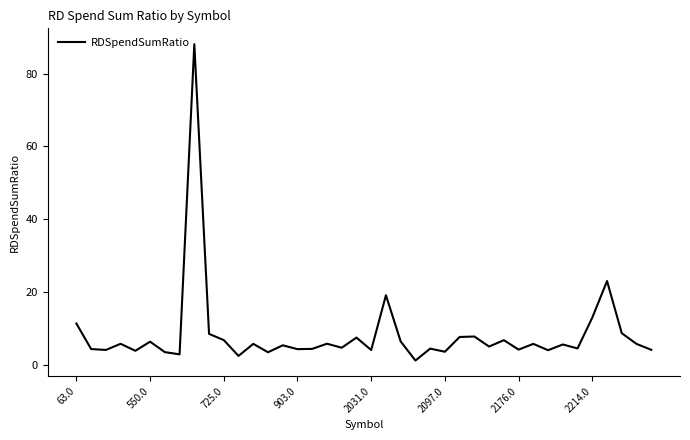

How many distinct data groups are displayed?

1